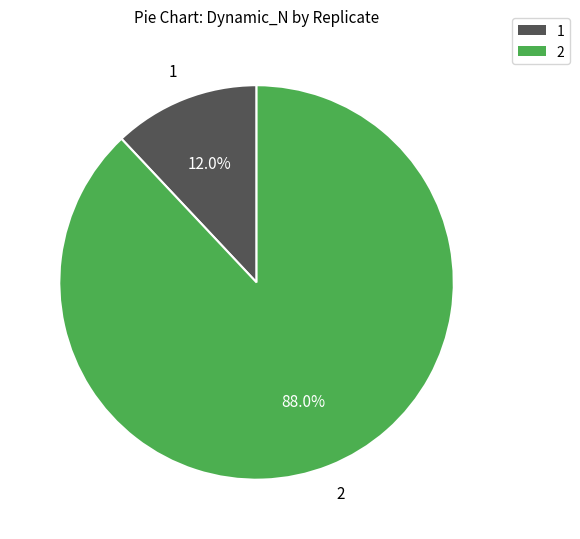

How many segments does this pie chart have?

2